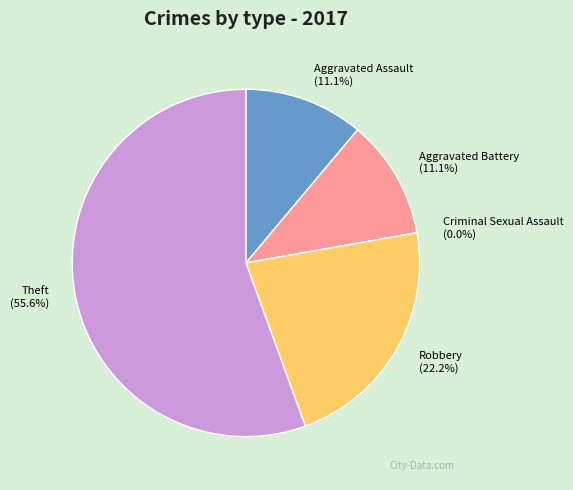

Which has a higher value, Criminal Sexual Assault or Aggravated Assault?

Aggravated Assault